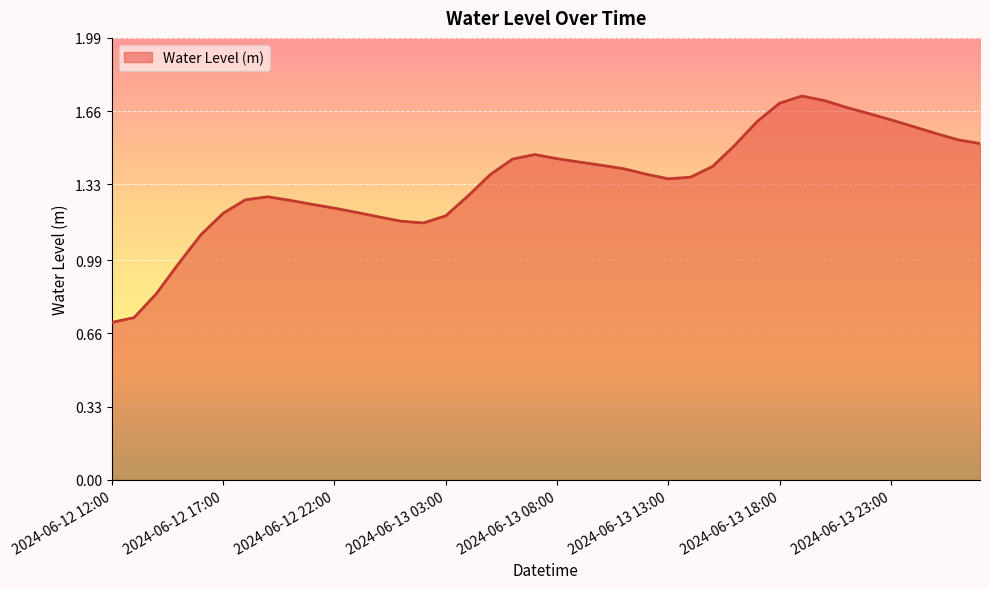

At which category does the data reach its first local peak?

2024-06-12 19:00